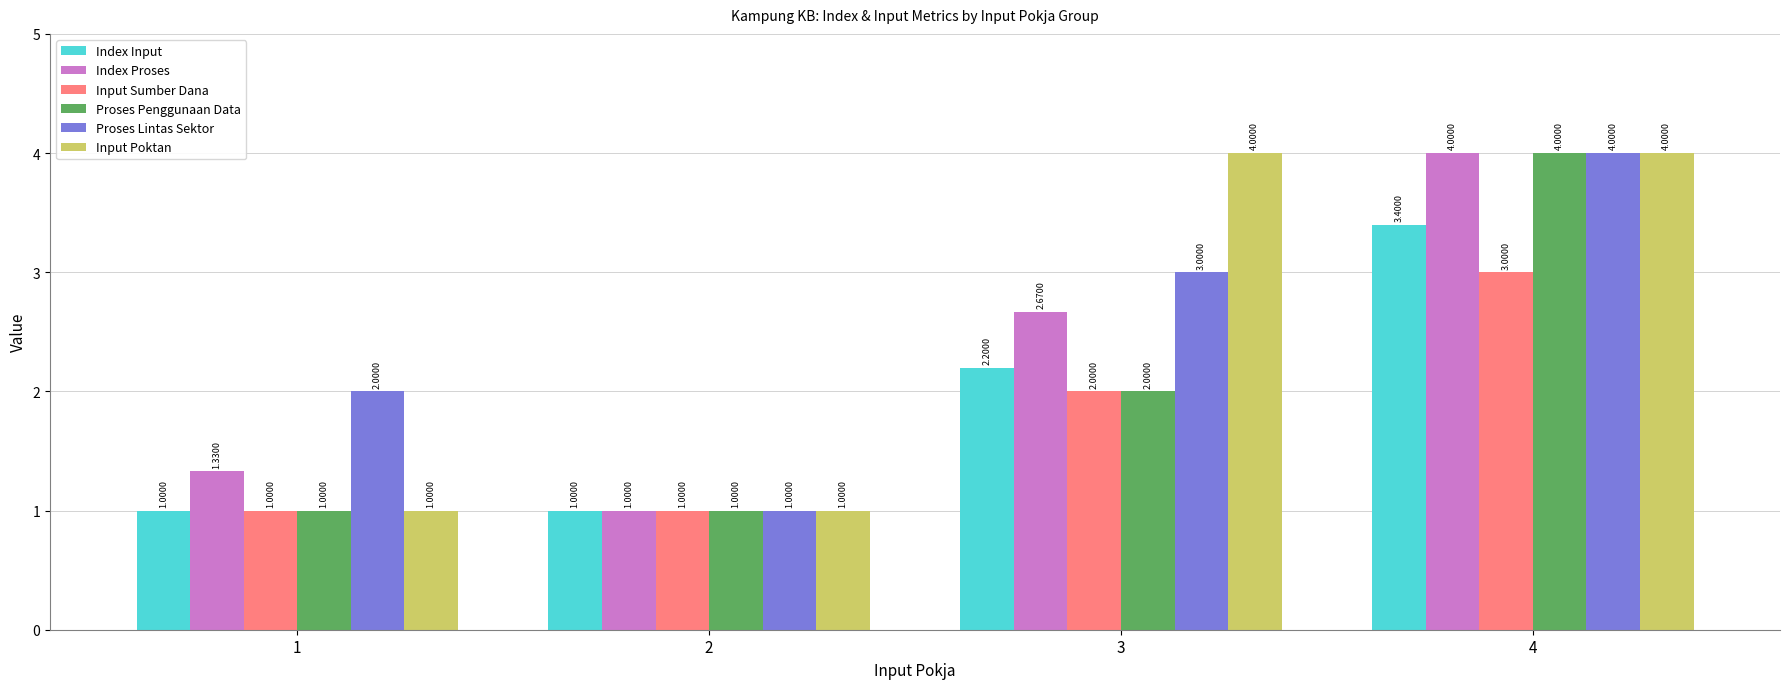

Is it true that Input Sumber Dana equals 4.0 at 4?

False